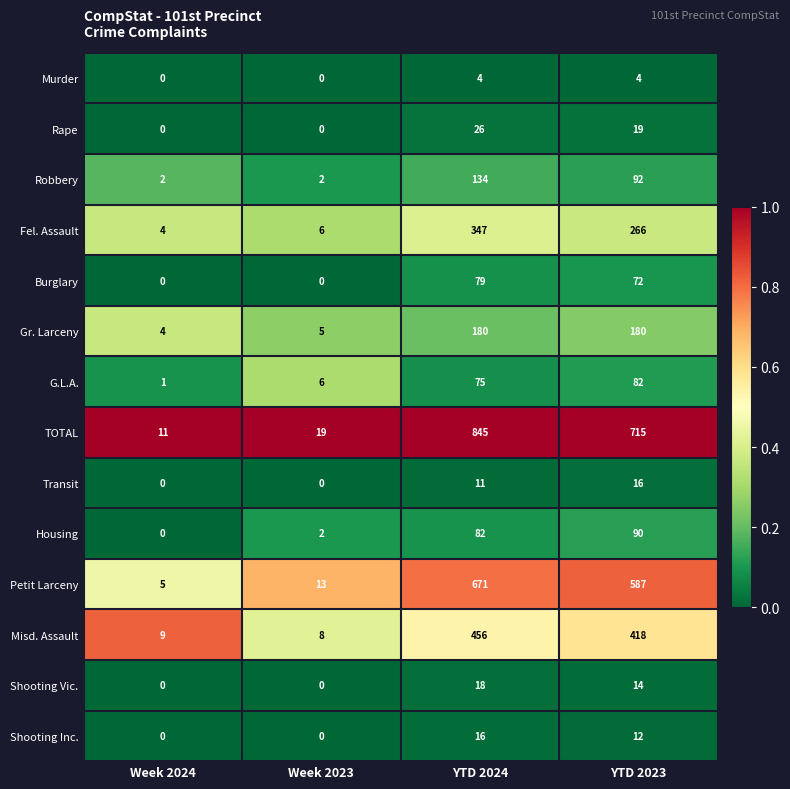

True or false: Misd. Assault has a value of 12 at Week 2023.

False